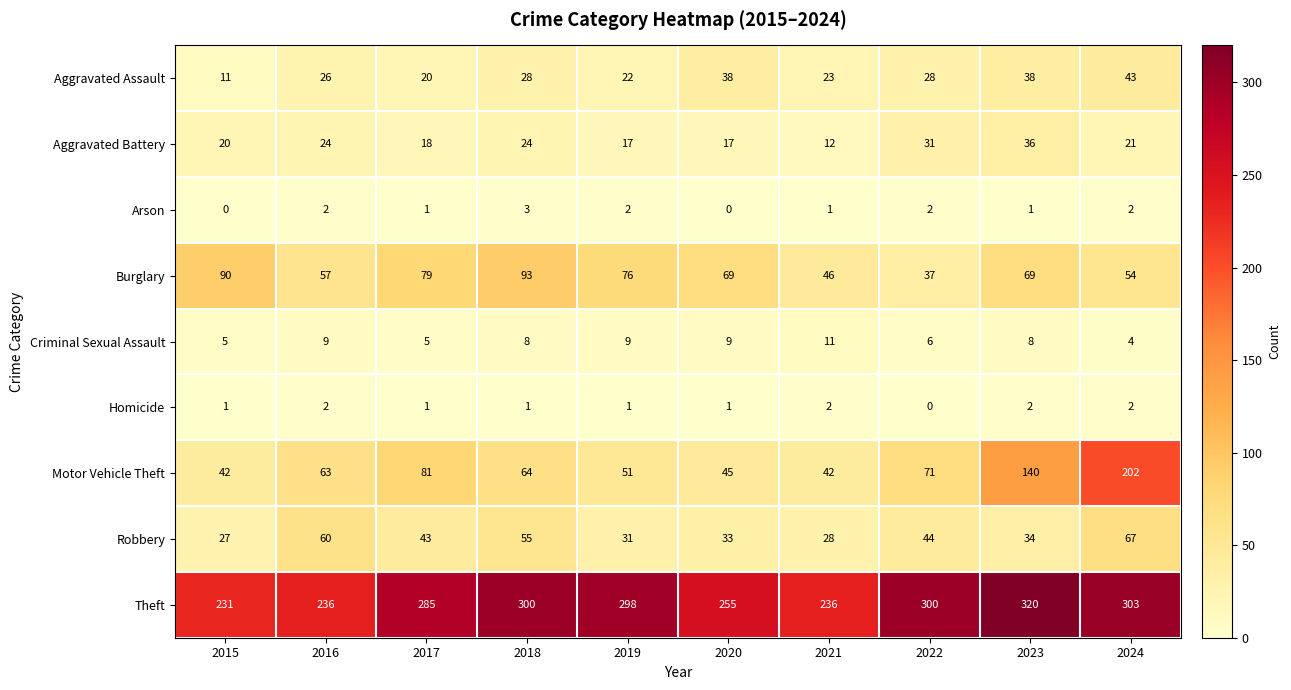

The value of Aggravated Assault at 2020 is 38. True or false?

True